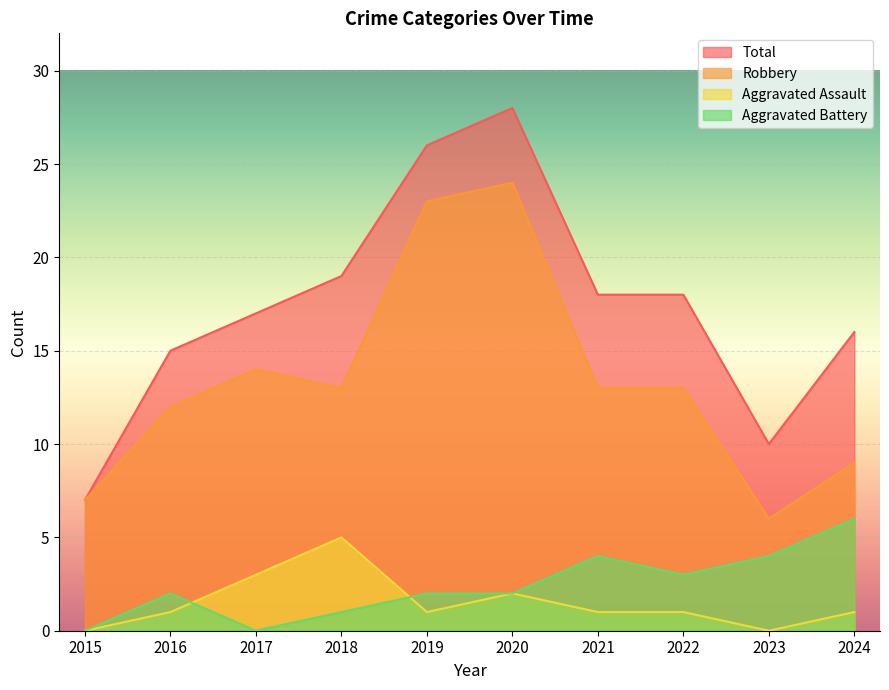

How many lines are shown in the chart?

4